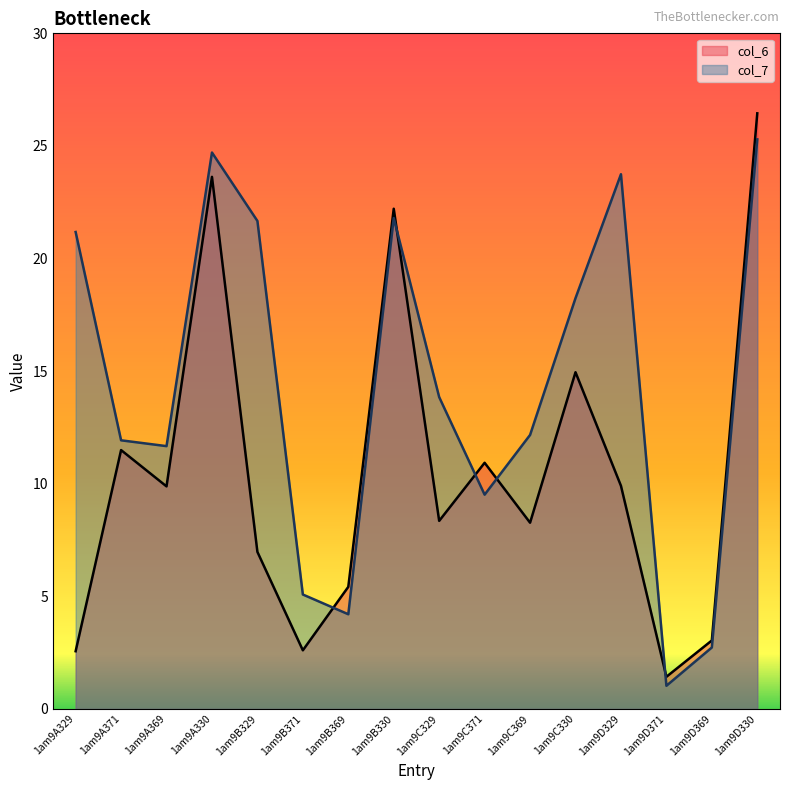

What is the value of the col_6 point at the 1st from the left?

2.6